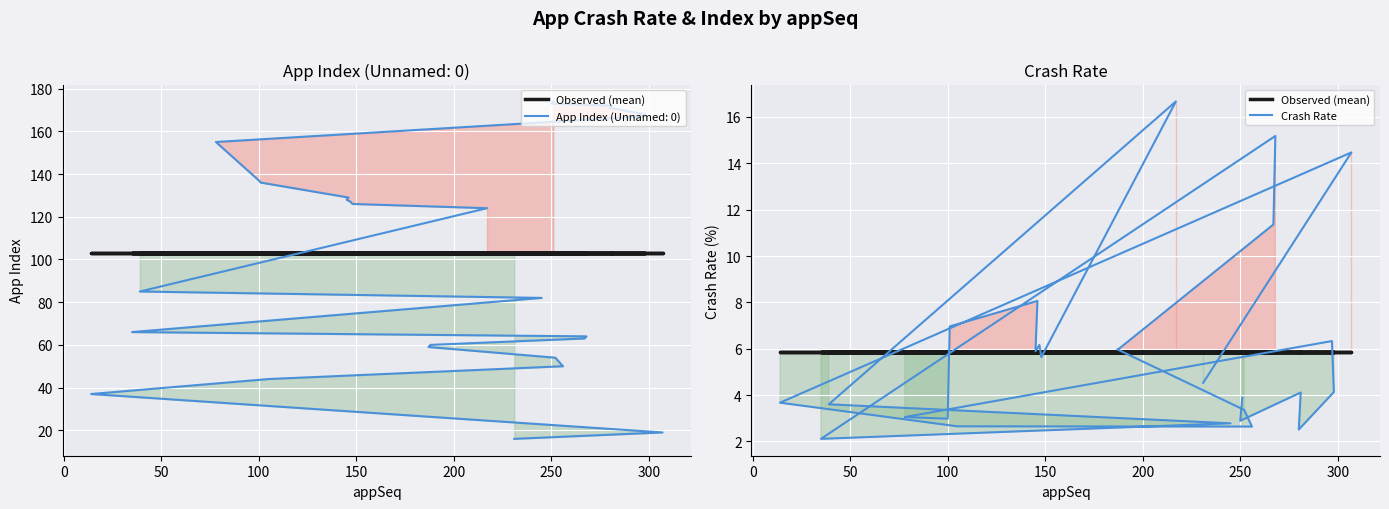

Rank the series at 150 from lowest to highest value.

Crash Rate, Observed (mean)